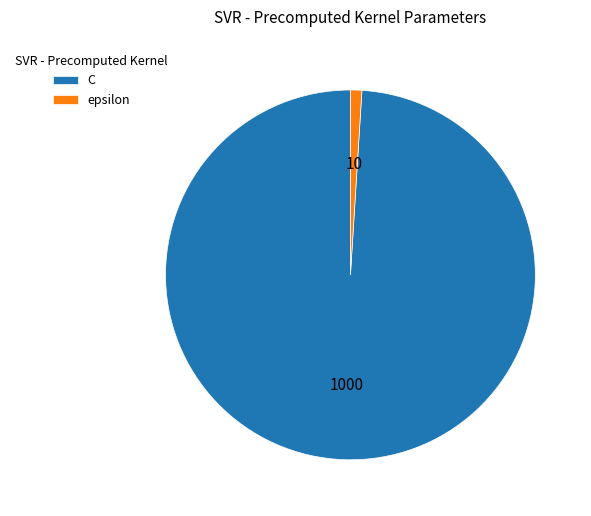

Which has a higher value, C or epsilon?

C